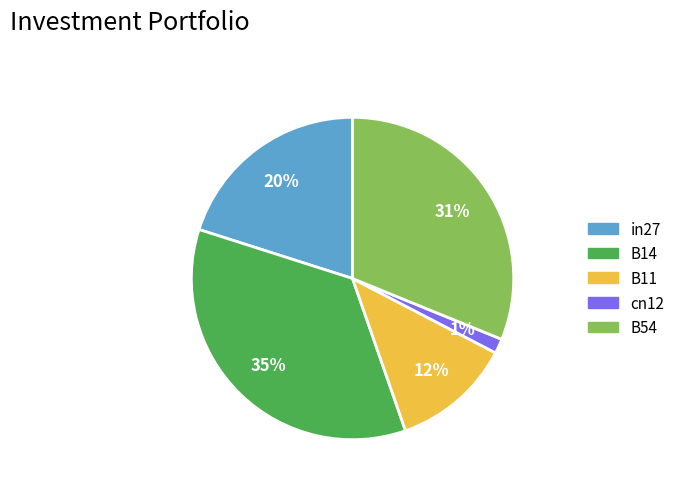

Is there a majority slice in this chart?

No